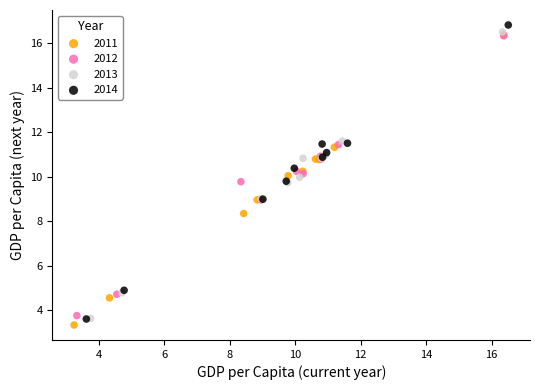

Which series has the widest spread of Y values?

2014